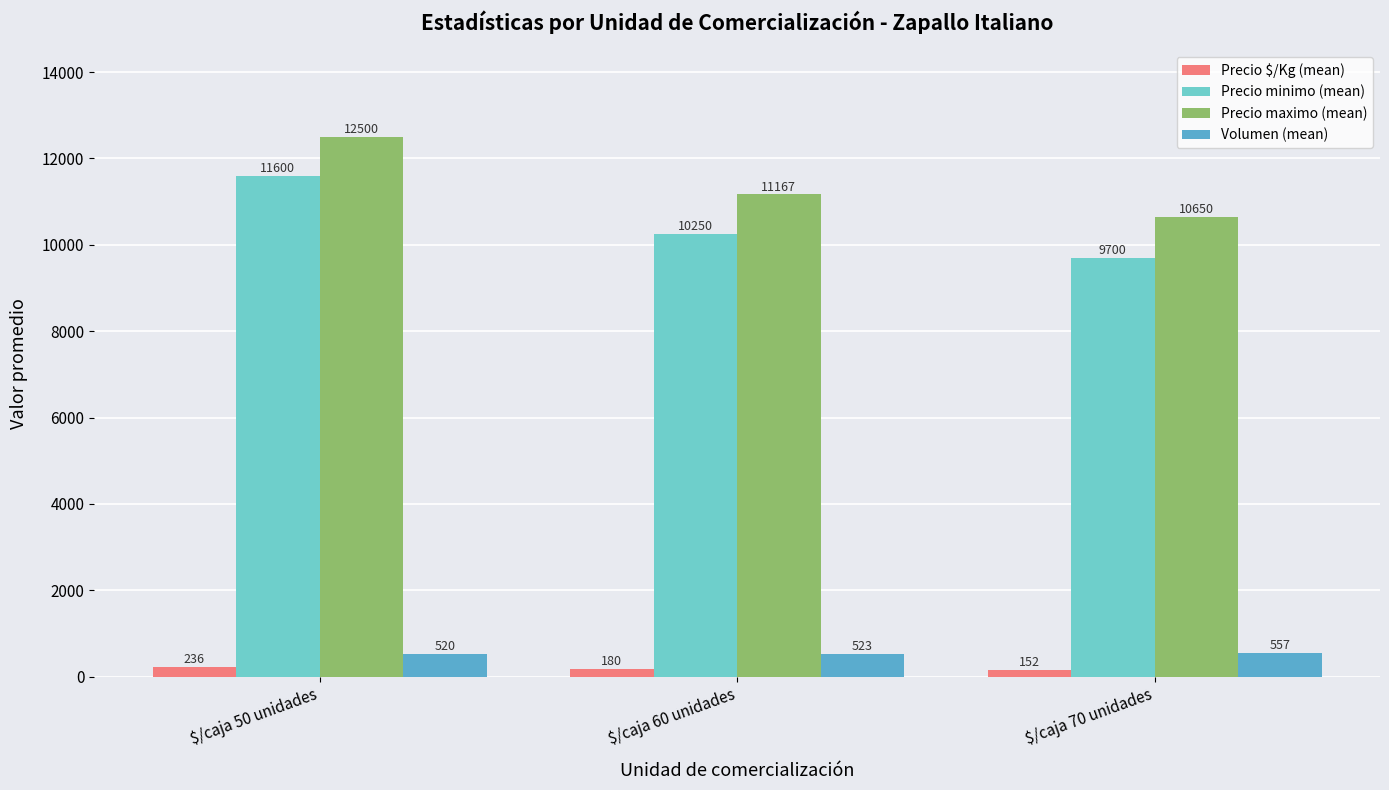

Reading left to right, list all the values displayed in this chart.

Precio $/Kg (mean): 236	180	152
Precio minimo (mean): 11600	10250	9700
Precio maximo (mean): 12500	11167	10650
Volumen (mean): 520	523	557